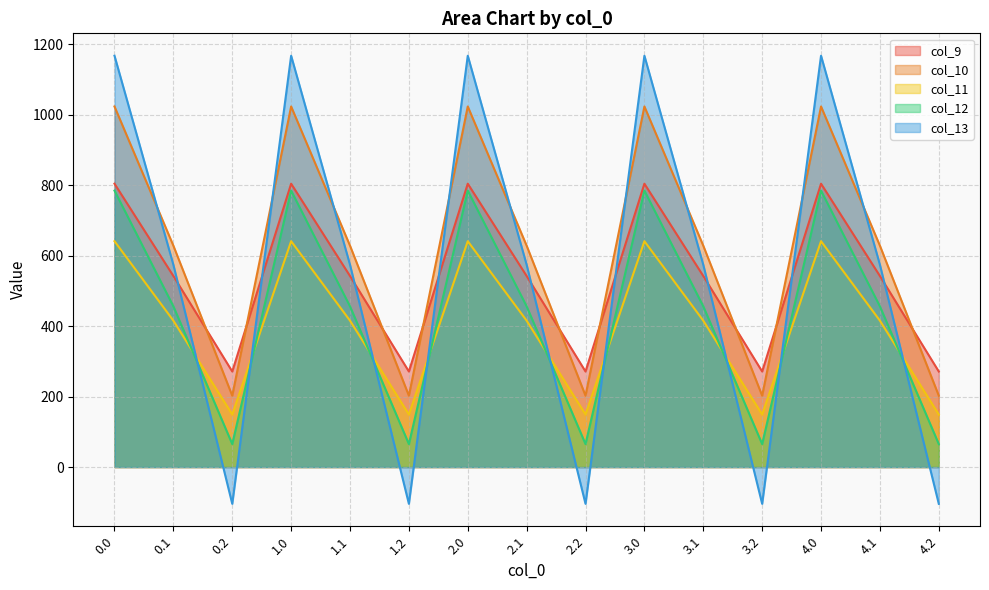

Between 0.2 and 3.0, which is larger?

3.0